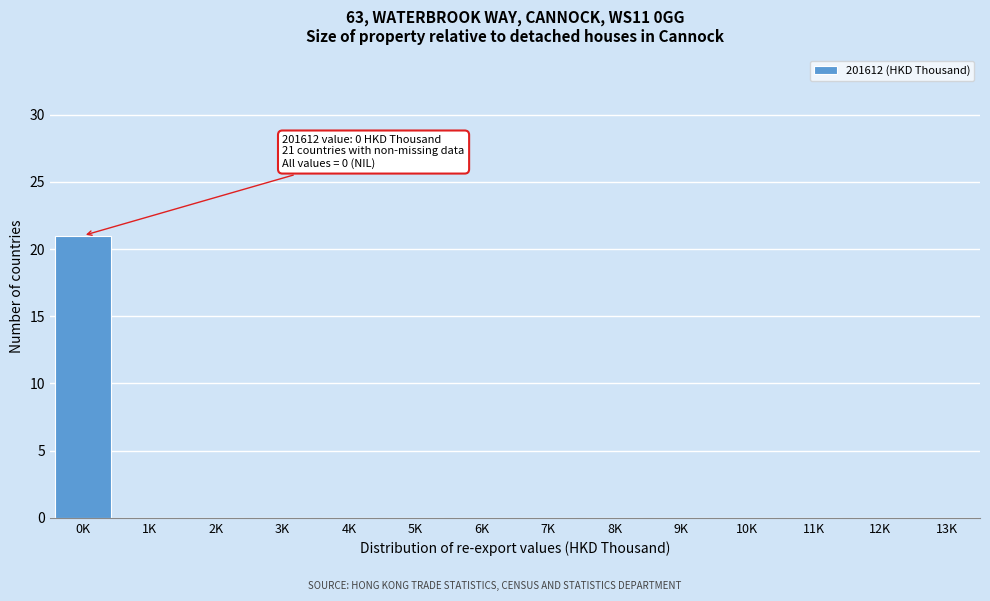

Reading left to right, transcribe all the data shown in this chart.

0K=21	1K=0	2K=0	3K=0	4K=0	5K=0	6K=0	7K=0	8K=0	9K=0	10K=0	11K=0	12K=0	13K=0